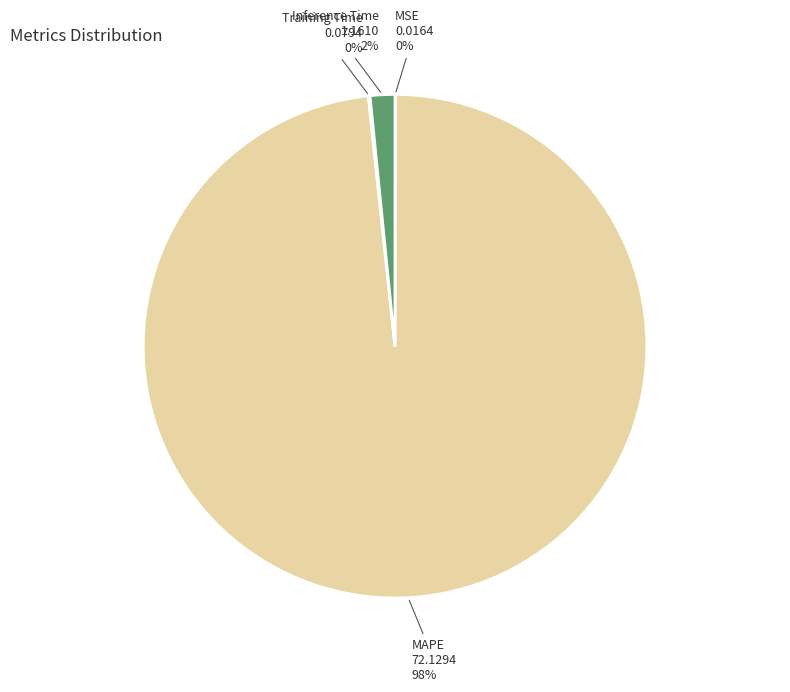

The Inference Time slice represents 2% of the pie. True or false?

True